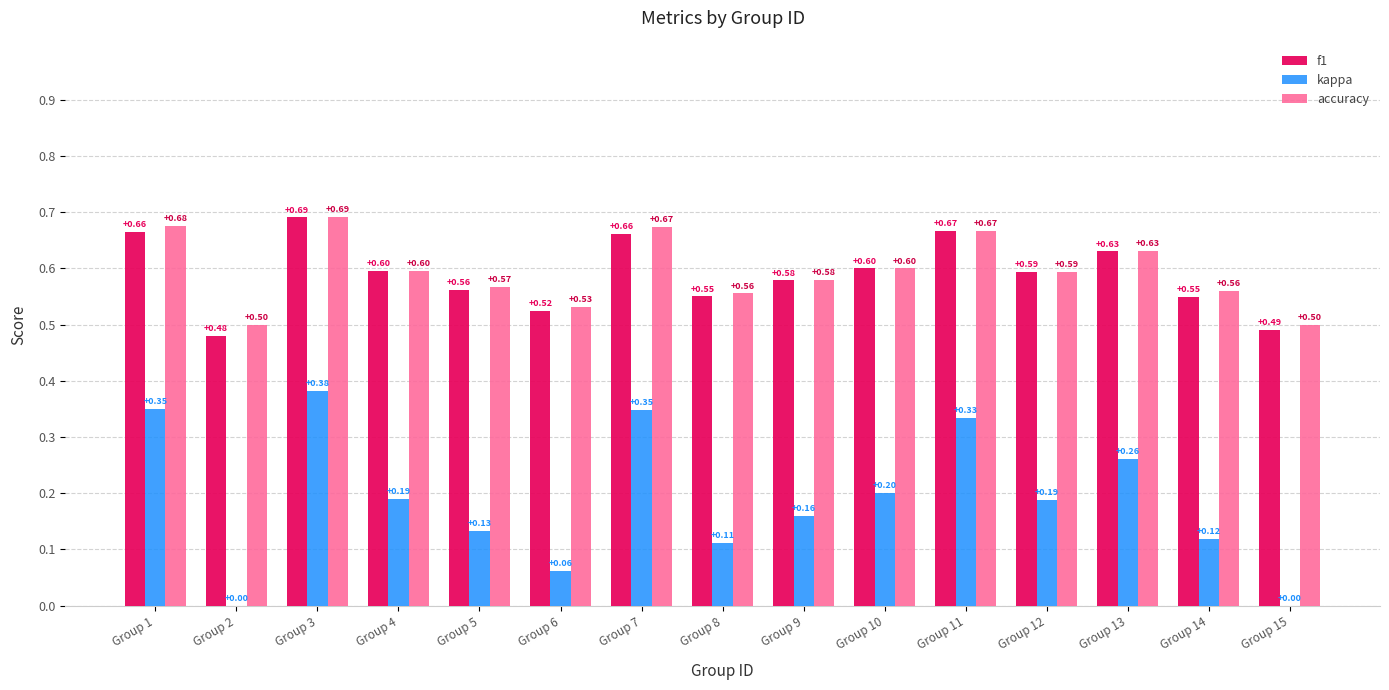

Which series has the largest range (max minus min)?

kappa